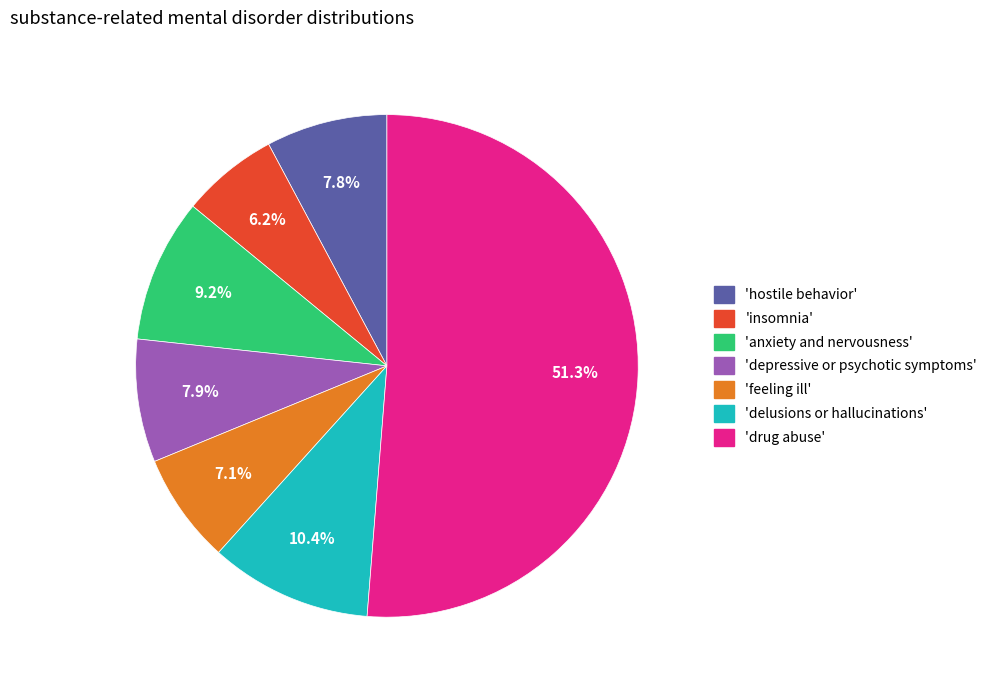

To the nearest percent, what is the average slice percentage?

14%